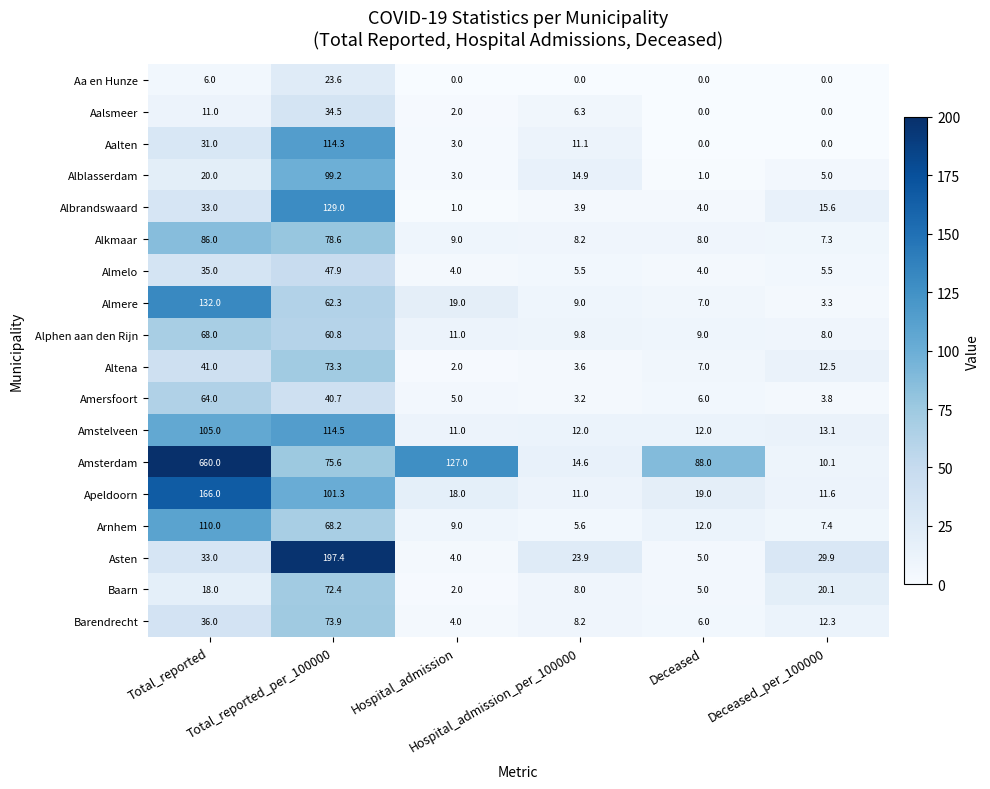

Rank the series by their maximum value, from highest to lowest.

Amsterdam, Asten, Apeldoorn, Almere, Albrandswaard, Amstelveen, Aalten, Arnhem, Alblasserdam, Alkmaar, Barendrecht, Altena, Baarn, Alphen aan den Rijn, Amersfoort, Almelo, Aalsmeer, Aa en Hunze